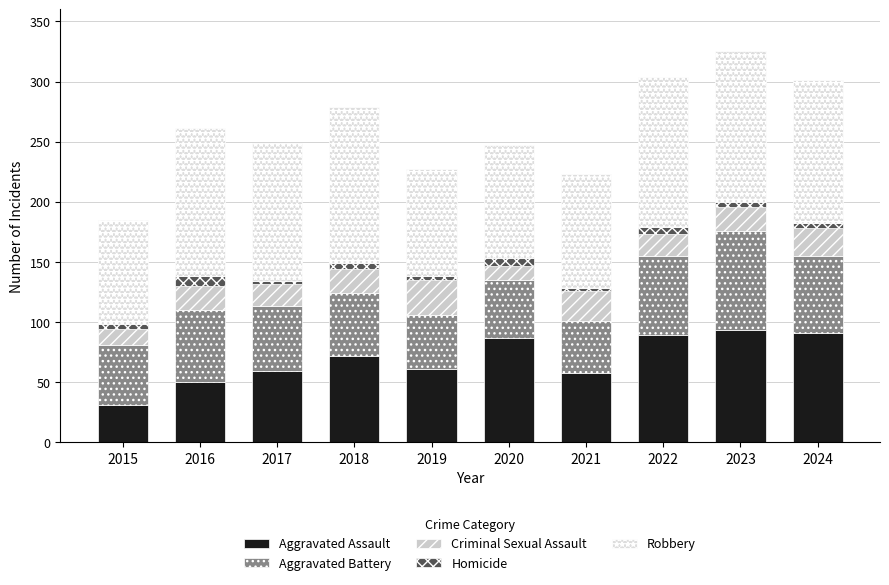

How many bars are there in total?

10